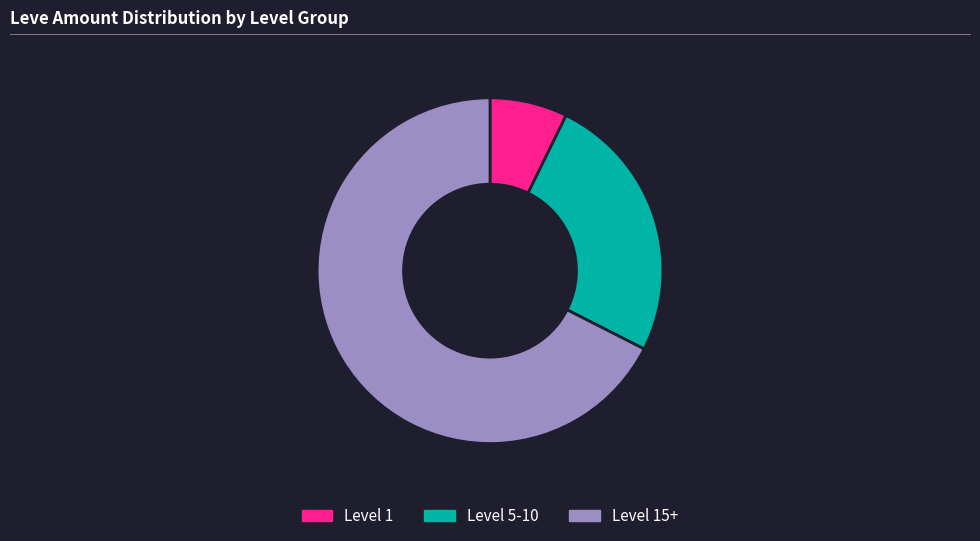

Is there a majority slice in this chart?

Yes